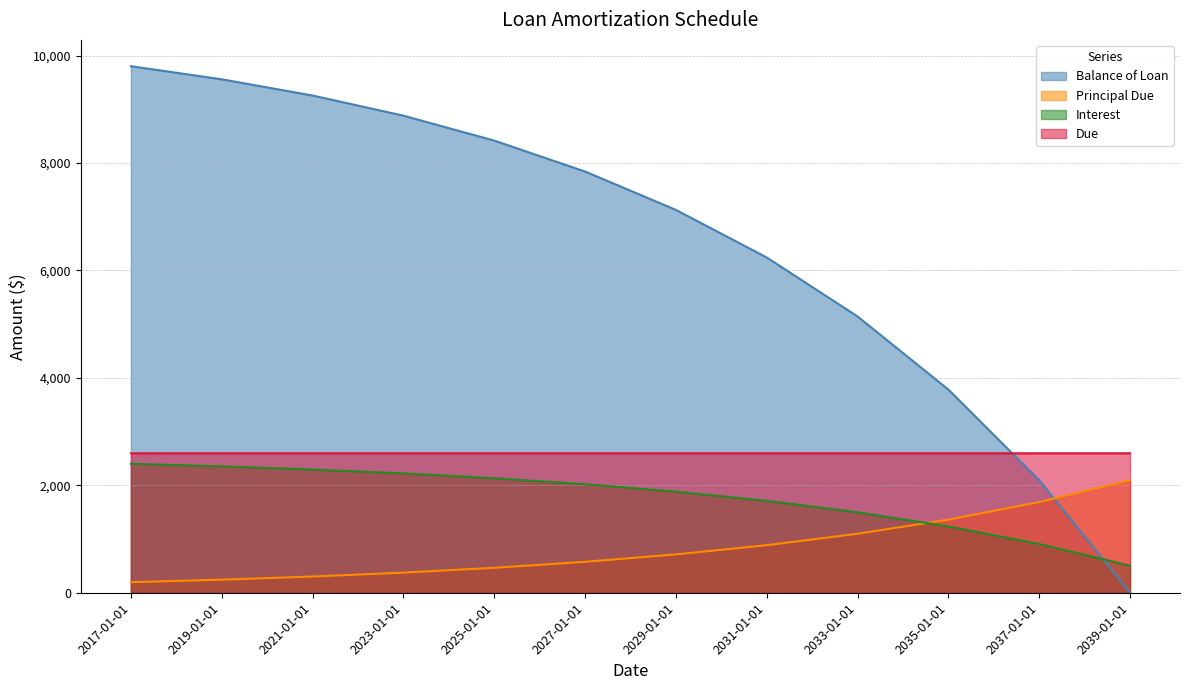

Between 2023-01-01 and 2039-01-01, which is larger?

2023-01-01